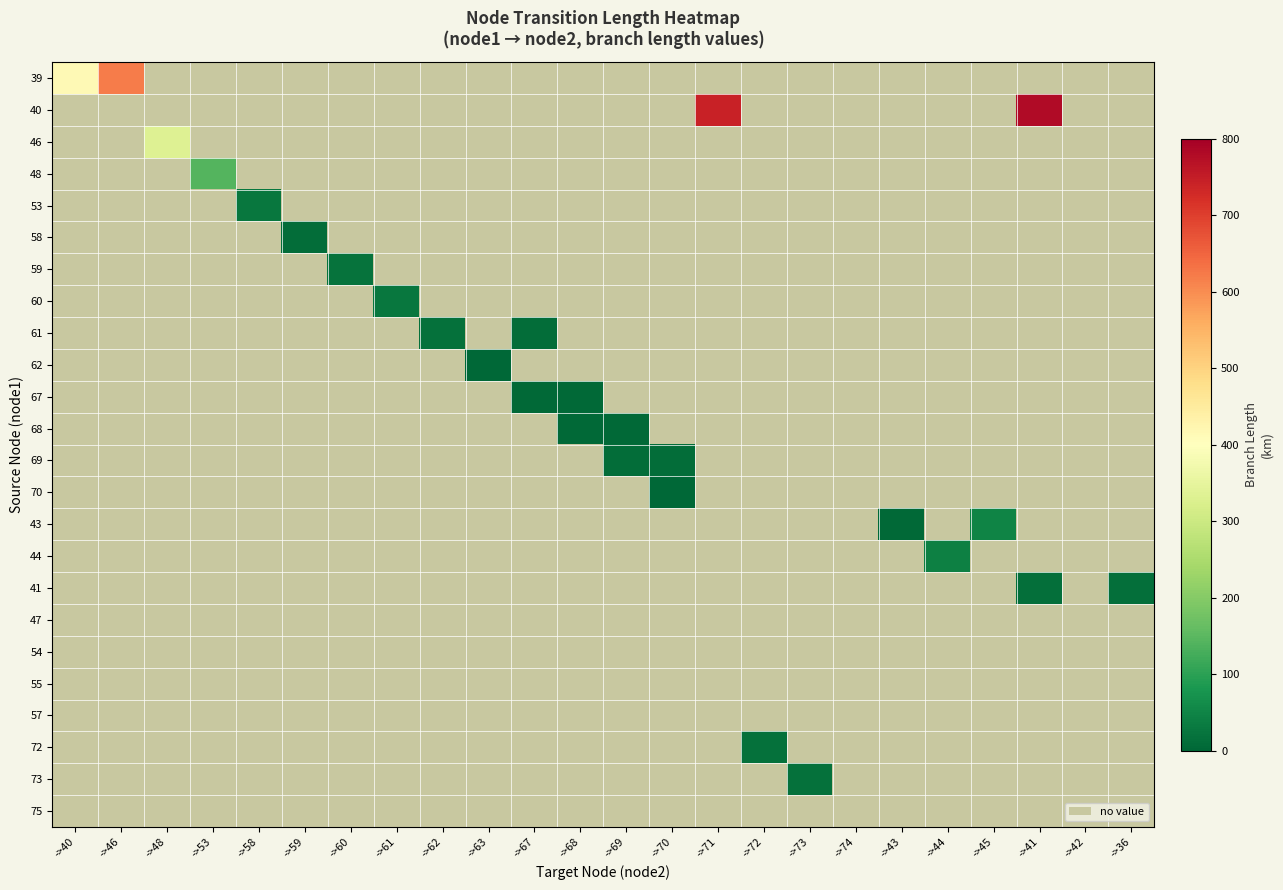

Reading left to right, what are all the values shown in this chart?

39: ->40=414.7	->46=620.2	->48=0.0	->53=0.0	->58=0.0	->59=0.0	->60=0.0	->61=0.0	->62=0.0	->63=0.0	->67=0.0	->68=0.0	->69=0.0	->70=0.0	->71=0.0	->72=0.0	->73=0.0	->74=0.0	->43=0.0	->44=0.0	->45=0.0	->41=0.0	->42=0.0	->36=0.0
40: ->40=0.0	->46=0.0	->48=0.0	->53=0.0	->58=0.0	->59=0.0	->60=0.0	->61=0.0	->62=0.0	->63=0.0	->67=0.0	->68=0.0	->69=0.0	->70=0.0	->71=740.9	->72=0.0	->73=0.0	->74=0.0	->43=0.0	->44=0.0	->45=0.0	->41=779.9	->42=0.0	->36=0.0
46: ->40=0.0	->46=0.0	->48=332.1	->53=0.0	->58=0.0	->59=0.0	->60=0.0	->61=0.0	->62=0.0	->63=0.0	->67=0.0	->68=0.0	->69=0.0	->70=0.0	->71=0.0	->72=0.0	->73=0.0	->74=0.0	->43=0.0	->44=0.0	->45=0.0	->41=0.0	->42=0.0	->36=0.0
48: ->40=0.0	->46=0.0	->48=0.0	->53=141.3	->58=0.0	->59=0.0	->60=0.0	->61=0.0	->62=0.0	->63=0.0	->67=0.0	->68=0.0	->69=0.0	->70=0.0	->71=0.0	->72=0.0	->73=0.0	->74=0.0	->43=0.0	->44=0.0	->45=0.0	->41=0.0	->42=0.0	->36=0.0
53: ->40=0.0	->46=0.0	->48=0.0	->53=0.0	->58=26.8	->59=0.0	->60=0.0	->61=0.0	->62=0.0	->63=0.0	->67=0.0	->68=0.0	->69=0.0	->70=0.0	->71=0.0	->72=0.0	->73=0.0	->74=0.0	->43=0.0	->44=0.0	->45=0.0	->41=0.0	->42=0.0	->36=0.0
58: ->40=0.0	->46=0.0	->48=0.0	->53=0.0	->58=0.0	->59=11.2	->60=0.0	->61=0.0	->62=0.0	->63=0.0	->67=0.0	->68=0.0	->69=0.0	->70=0.0	->71=0.0	->72=0.0	->73=0.0	->74=0.0	->43=0.0	->44=0.0	->45=0.0	->41=0.0	->42=0.0	->36=0.0
59: ->40=0.0	->46=0.0	->48=0.0	->53=0.0	->58=0.0	->59=0.0	->60=20.5	->61=0.0	->62=0.0	->63=0.0	->67=0.0	->68=0.0	->69=0.0	->70=0.0	->71=0.0	->72=0.0	->73=0.0	->74=0.0	->43=0.0	->44=0.0	->45=0.0	->41=0.0	->42=0.0	->36=0.0
60: ->40=0.0	->46=0.0	->48=0.0	->53=0.0	->58=0.0	->59=0.0	->60=0.0	->61=26.7	->62=0.0	->63=0.0	->67=0.0	->68=0.0	->69=0.0	->70=0.0	->71=0.0	->72=0.0	->73=0.0	->74=0.0	->43=0.0	->44=0.0	->45=0.0	->41=0.0	->42=0.0	->36=0.0
61: ->40=0.0	->46=0.0	->48=0.0	->53=0.0	->58=0.0	->59=0.0	->60=0.0	->61=0.0	->62=15.7	->63=0.0	->67=10.6	->68=0.0	->69=0.0	->70=0.0	->71=0.0	->72=0.0	->73=0.0	->74=0.0	->43=0.0	->44=0.0	->45=0.0	->41=0.0	->42=0.0	->36=0.0
62: ->40=0.0	->46=0.0	->48=0.0	->53=0.0	->58=0.0	->59=0.0	->60=0.0	->61=0.0	->62=0.0	->63=2.4	->67=0.0	->68=0.0	->69=0.0	->70=0.0	->71=0.0	->72=0.0	->73=0.0	->74=0.0	->43=0.0	->44=0.0	->45=0.0	->41=0.0	->42=0.0	->36=0.0
67: ->40=0.0	->46=0.0	->48=0.0	->53=0.0	->58=0.0	->59=0.0	->60=0.0	->61=0.0	->62=0.0	->63=0.0	->67=4.7	->68=4.9	->69=0.0	->70=0.0	->71=0.0	->72=0.0	->73=0.0	->74=0.0	->43=0.0	->44=0.0	->45=0.0	->41=0.0	->42=0.0	->36=0.0
68: ->40=0.0	->46=0.0	->48=0.0	->53=0.0	->58=0.0	->59=0.0	->60=0.0	->61=0.0	->62=0.0	->63=0.0	->67=0.0	->68=4.1	->69=4.7	->70=0.0	->71=0.0	->72=0.0	->73=0.0	->74=0.0	->43=0.0	->44=0.0	->45=0.0	->41=0.0	->42=0.0	->36=0.0
69: ->40=0.0	->46=0.0	->48=0.0	->53=0.0	->58=0.0	->59=0.0	->60=0.0	->61=0.0	->62=0.0	->63=0.0	->67=0.0	->68=0.0	->69=10.1	->70=11.2	->71=0.0	->72=0.0	->73=0.0	->74=0.0	->43=0.0	->44=0.0	->45=0.0	->41=0.0	->42=0.0	->36=0.0
70: ->40=0.0	->46=0.0	->48=0.0	->53=0.0	->58=0.0	->59=0.0	->60=0.0	->61=0.0	->62=0.0	->63=0.0	->67=0.0	->68=0.0	->69=0.0	->70=1.8	->71=0.0	->72=0.0	->73=0.0	->74=0.0	->43=0.0	->44=0.0	->45=0.0	->41=0.0	->42=0.0	->36=0.0
43: ->40=0.0	->46=0.0	->48=0.0	->53=0.0	->58=0.0	->59=0.0	->60=0.0	->61=0.0	->62=0.0	->63=0.0	->67=0.0	->68=0.0	->69=0.0	->70=0.0	->71=0.0	->72=0.0	->73=0.0	->74=0.0	->43=6.2	->44=0.0	->45=49.7	->41=0.0	->42=0.0	->36=0.0
44: ->40=0.0	->46=0.0	->48=0.0	->53=0.0	->58=0.0	->59=0.0	->60=0.0	->61=0.0	->62=0.0	->63=0.0	->67=0.0	->68=0.0	->69=0.0	->70=0.0	->71=0.0	->72=0.0	->73=0.0	->74=0.0	->43=0.0	->44=41.9	->45=0.0	->41=0.0	->42=0.0	->36=0.0
41: ->40=0.0	->46=0.0	->48=0.0	->53=0.0	->58=0.0	->59=0.0	->60=0.0	->61=0.0	->62=0.0	->63=0.0	->67=0.0	->68=0.0	->69=0.0	->70=0.0	->71=0.0	->72=0.0	->73=0.0	->74=0.0	->43=0.0	->44=0.0	->45=0.0	->41=13.5	->42=0.0	->36=15.5
47: ->40=0.0	->46=0.0	->48=0.0	->53=0.0	->58=0.0	->59=0.0	->60=0.0	->61=0.0	->62=0.0	->63=0.0	->67=0.0	->68=0.0	->69=0.0	->70=0.0	->71=0.0	->72=0.0	->73=0.0	->74=0.0	->43=0.0	->44=0.0	->45=0.0	->41=0.0	->42=0.0	->36=0.0
54: ->40=0.0	->46=0.0	->48=0.0	->53=0.0	->58=0.0	->59=0.0	->60=0.0	->61=0.0	->62=0.0	->63=0.0	->67=0.0	->68=0.0	->69=0.0	->70=0.0	->71=0.0	->72=0.0	->73=0.0	->74=0.0	->43=0.0	->44=0.0	->45=0.0	->41=0.0	->42=0.0	->36=0.0
55: ->40=0.0	->46=0.0	->48=0.0	->53=0.0	->58=0.0	->59=0.0	->60=0.0	->61=0.0	->62=0.0	->63=0.0	->67=0.0	->68=0.0	->69=0.0	->70=0.0	->71=0.0	->72=0.0	->73=0.0	->74=0.0	->43=0.0	->44=0.0	->45=0.0	->41=0.0	->42=0.0	->36=0.0
57: ->40=0.0	->46=0.0	->48=0.0	->53=0.0	->58=0.0	->59=0.0	->60=0.0	->61=0.0	->62=0.0	->63=0.0	->67=0.0	->68=0.0	->69=0.0	->70=0.0	->71=0.0	->72=0.0	->73=0.0	->74=0.0	->43=0.0	->44=0.0	->45=0.0	->41=0.0	->42=0.0	->36=0.0
72: ->40=0.0	->46=0.0	->48=0.0	->53=0.0	->58=0.0	->59=0.0	->60=0.0	->61=0.0	->62=0.0	->63=0.0	->67=0.0	->68=0.0	->69=0.0	->70=0.0	->71=0.0	->72=15.7	->73=0.0	->74=0.0	->43=0.0	->44=0.0	->45=0.0	->41=0.0	->42=0.0	->36=0.0
73: ->40=0.0	->46=0.0	->48=0.0	->53=0.0	->58=0.0	->59=0.0	->60=0.0	->61=0.0	->62=0.0	->63=0.0	->67=0.0	->68=0.0	->69=0.0	->70=0.0	->71=0.0	->72=0.0	->73=18.4	->74=0.0	->43=0.0	->44=0.0	->45=0.0	->41=0.0	->42=0.0	->36=0.0
75: ->40=0.0	->46=0.0	->48=0.0	->53=0.0	->58=0.0	->59=0.0	->60=0.0	->61=0.0	->62=0.0	->63=0.0	->67=0.0	->68=0.0	->69=0.0	->70=0.0	->71=0.0	->72=0.0	->73=0.0	->74=0.0	->43=0.0	->44=0.0	->45=0.0	->41=0.0	->42=0.0	->36=0.0